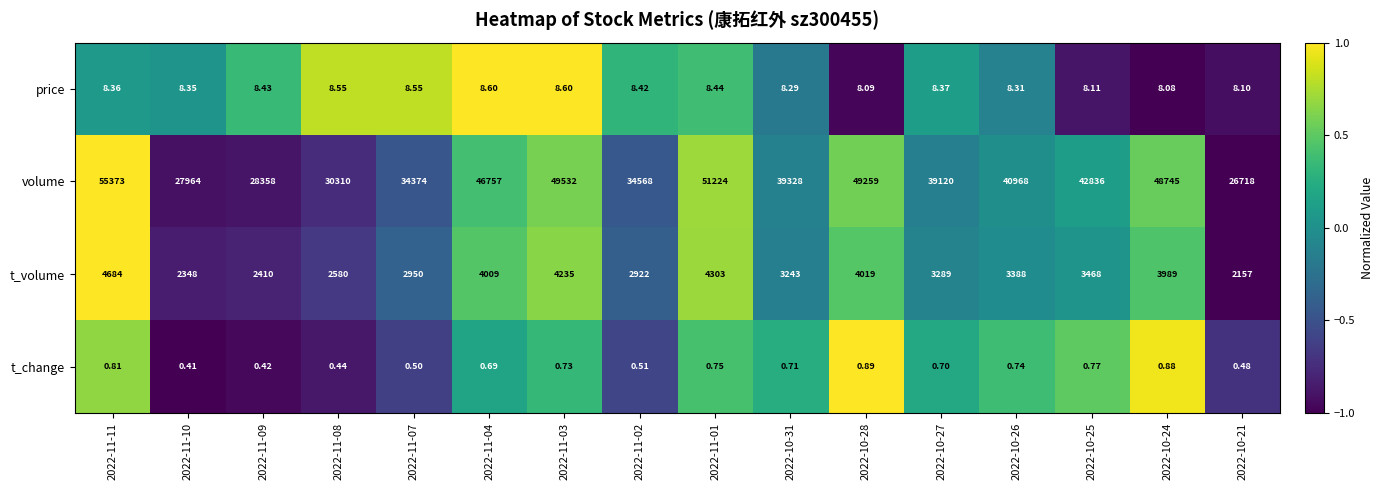

At which category does the chart reach its peak across all series?

2022-11-11